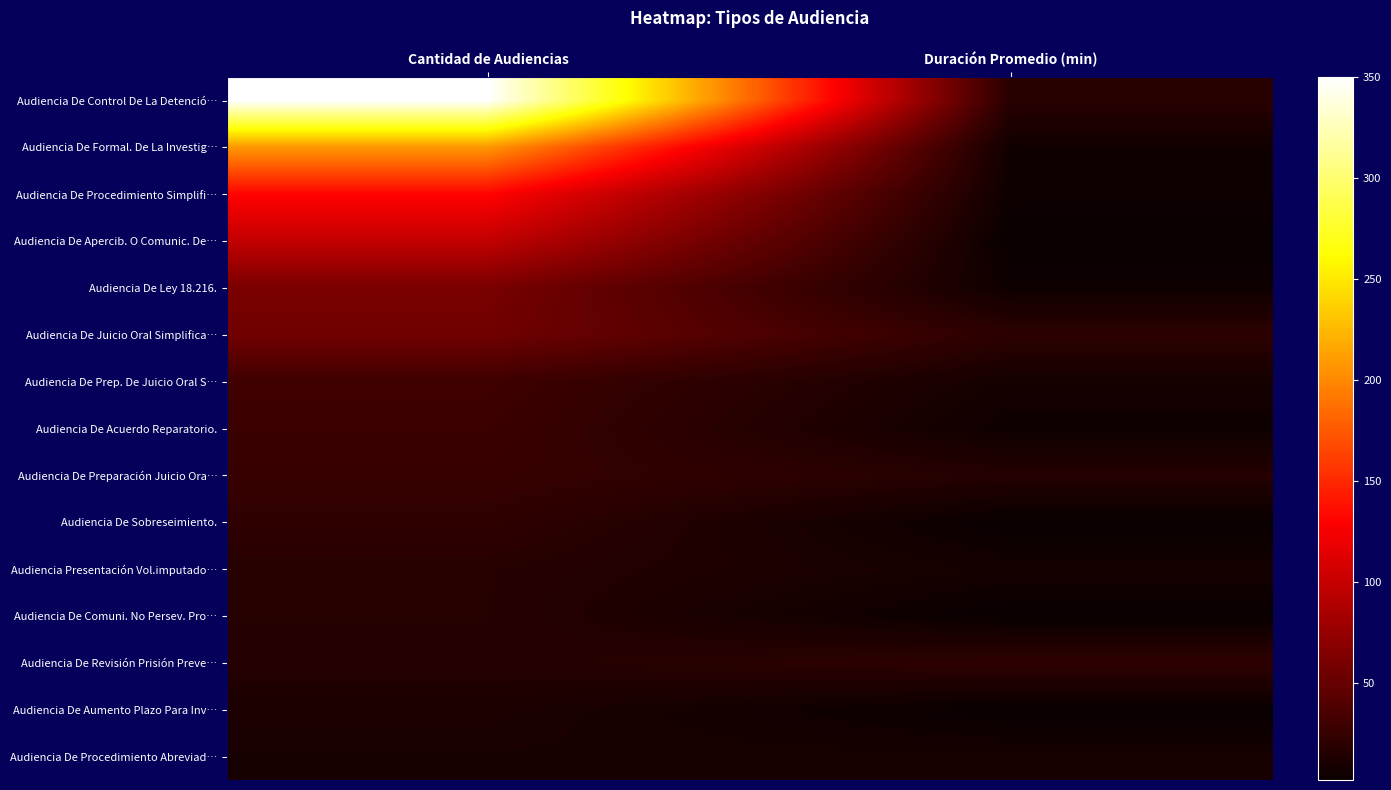

Rank the series at Duración Promedio (min) from lowest to highest value.

Audiencia De Apercib. O Comunic. De…, Audiencia De Sobreseimiento., Audiencia De Comuni. No Persev. Pro…, Audiencia De Aumento Plazo Para Inv…, Audiencia De Procedimiento Simplifi…, Audiencia De Ley 18.216., Audiencia De Acuerdo Reparatorio., Audiencia De Formal. De La Investig…, Audiencia De Prep. De Juicio Oral S…, Audiencia Presentación Vol.imputado…, Audiencia De Procedimiento Abreviad…, Audiencia De Preparación Juicio Ora…, Audiencia De Control De La Detenció…, Audiencia De Juicio Oral Simplifica…, Audiencia De Revisión Prisión Preve…